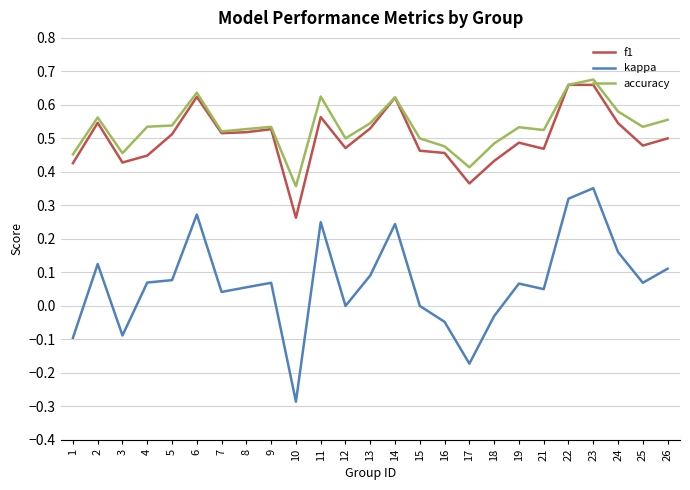

Where is the first local minimum for f1?

3